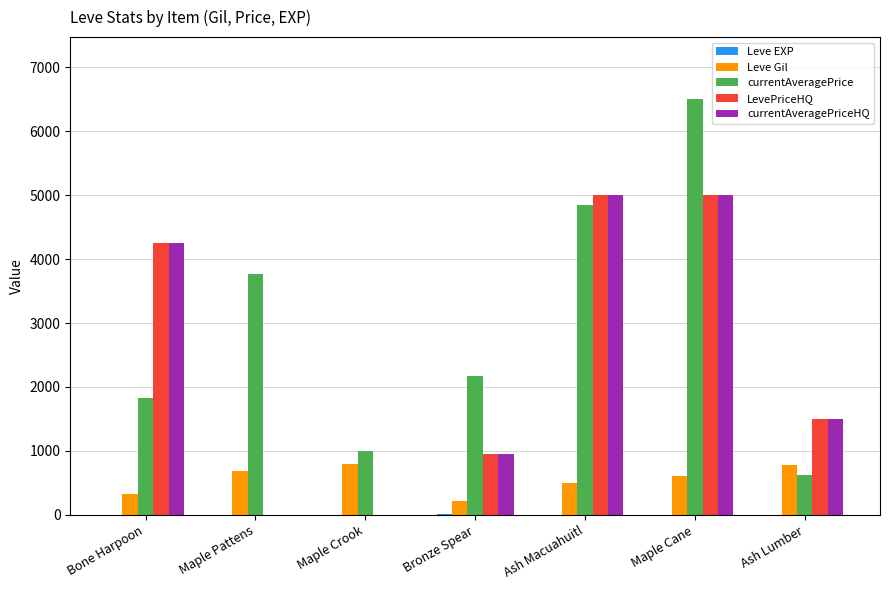

How many categories are shown in the chart?

7